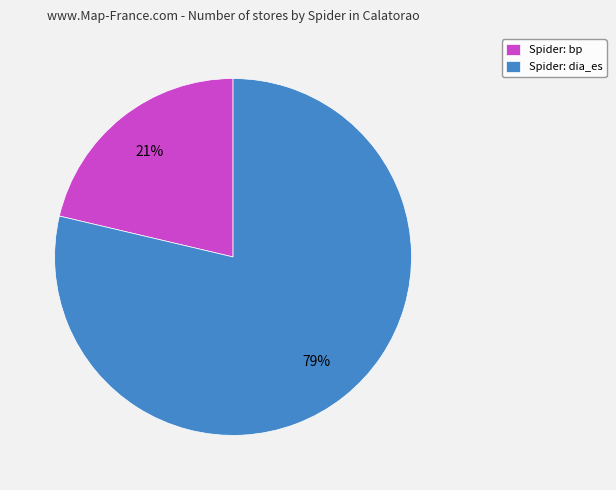

To the nearest percent, what is the combined percentage of Spider: bp and Spider: dia_es?

100%